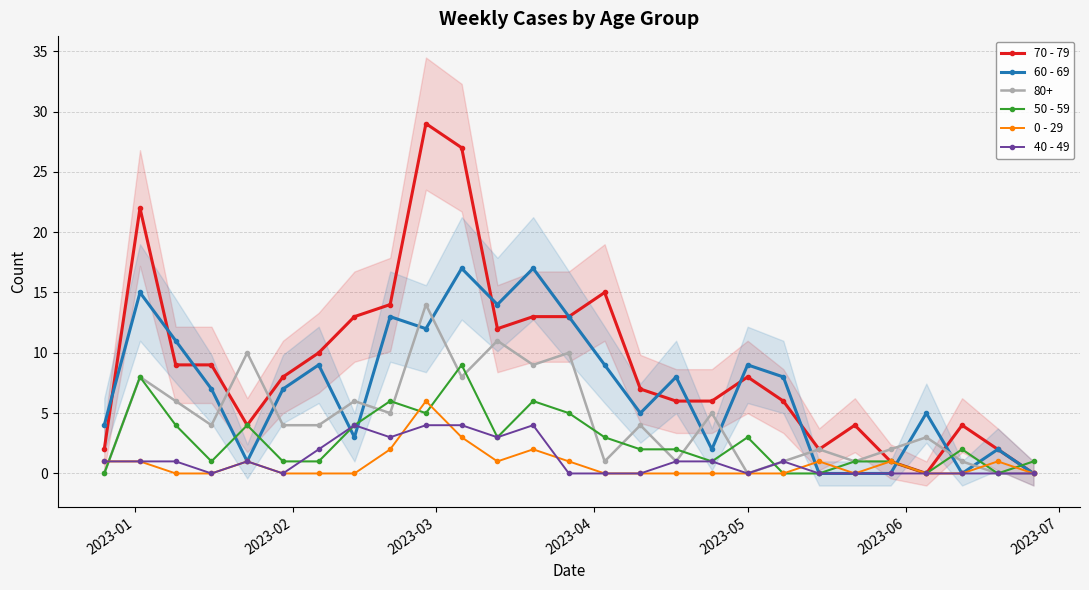

How many lines are shown in the chart?

5